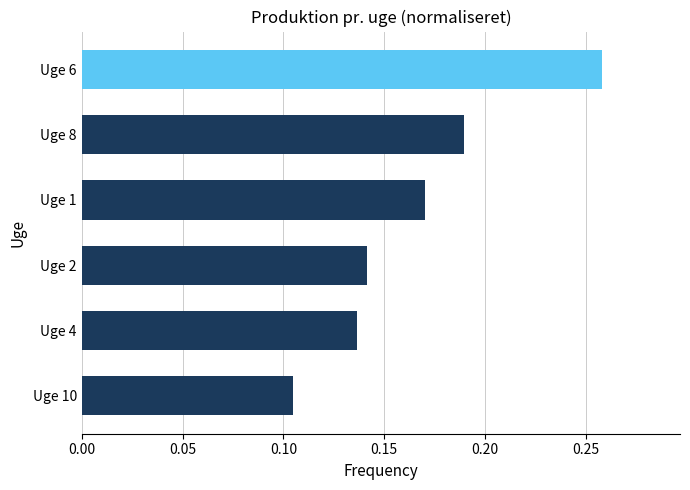

Are the bars horizontal?

Yes